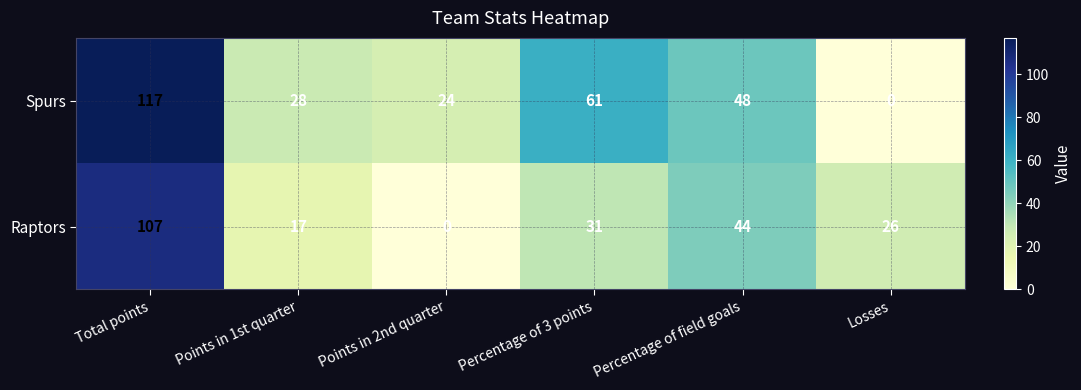

Count the number of data series in this chart.

2